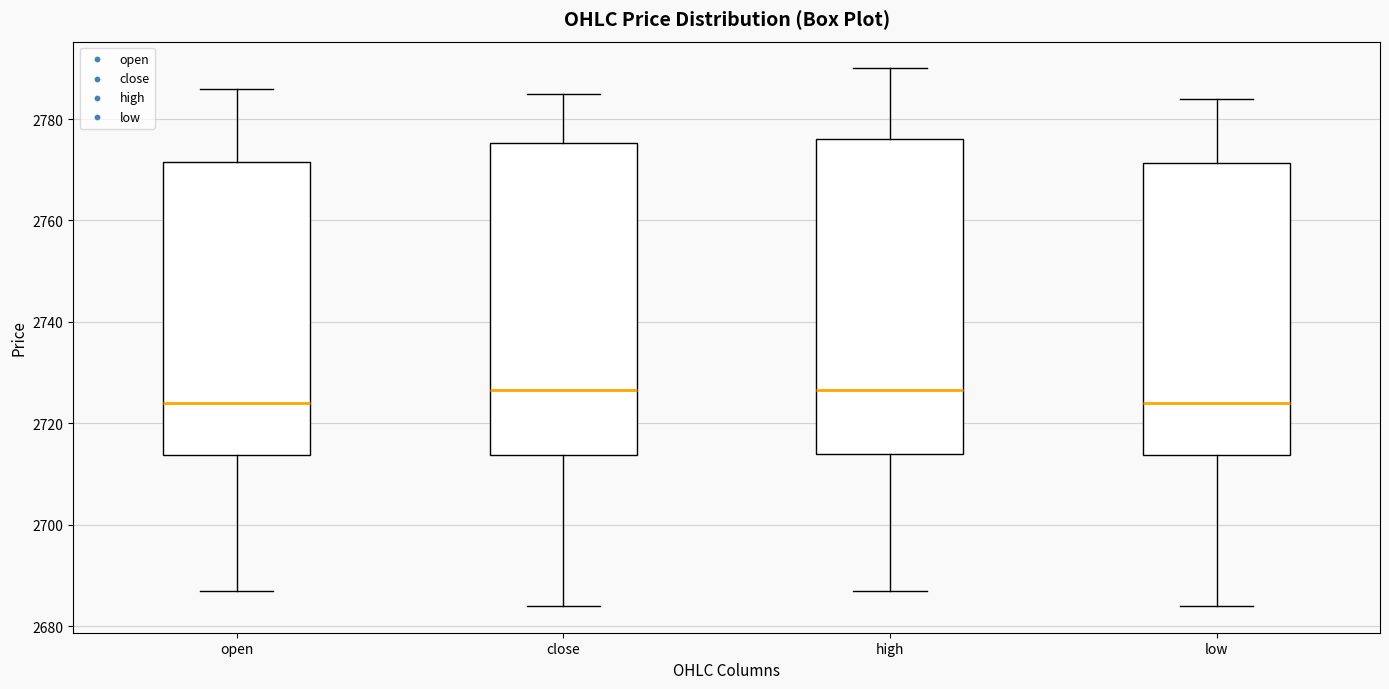

Reading left to right, read every box against the y-axis: the position of its median line, the range the box covers, and the ends of its whiskers. The values are not printed on the chart, so give them approximately, as read against the axis.

open: median 2724, box 2714 to 2772, whiskers 2688 to 2786
close: median 2726, box 2714 to 2776, whiskers 2684 to 2786
high: median 2726, box 2714 to 2776, whiskers 2688 to 2790
low: median 2724, box 2714 to 2772, whiskers 2684 to 2784